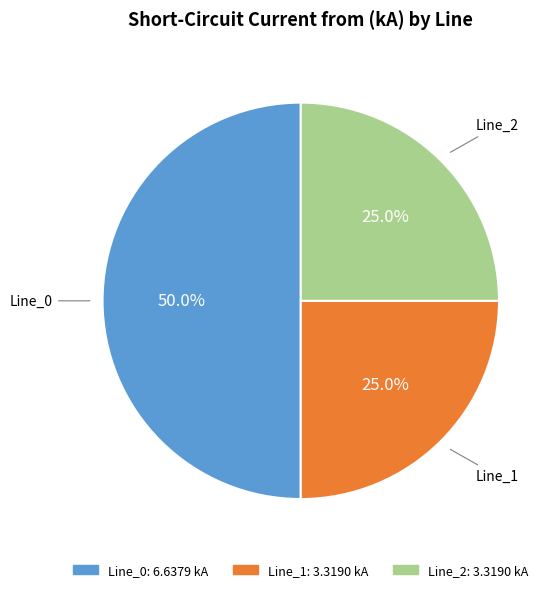

To the nearest percent, what percentage of the pie is Line_0?

50%